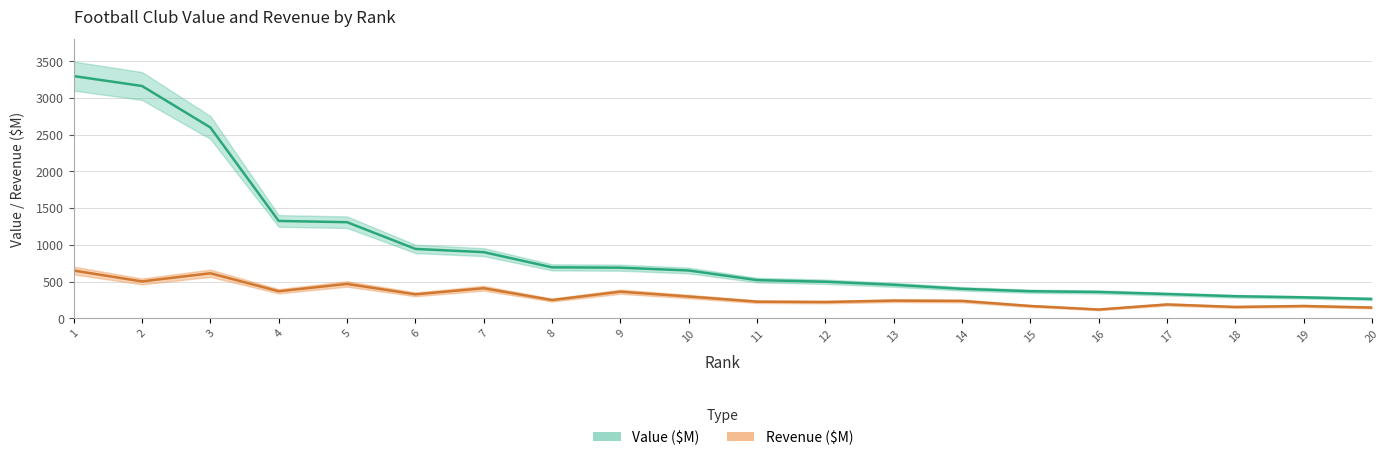

True or false: Value ($M) and Revenue ($M) intersect in this chart.

False